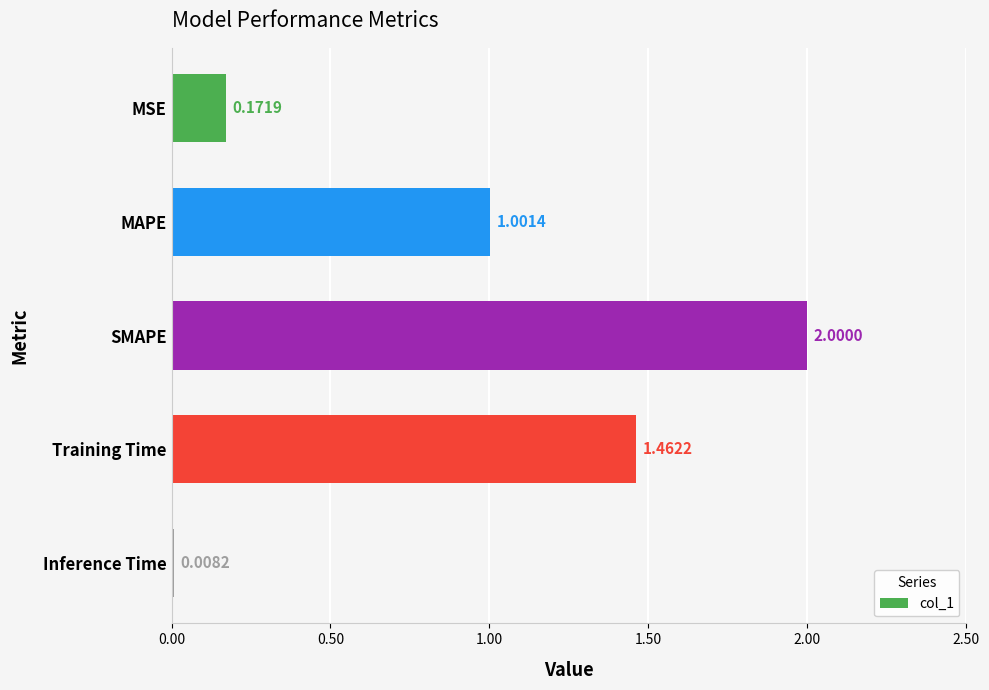

Which category has the lowest value across all series?

Inference Time